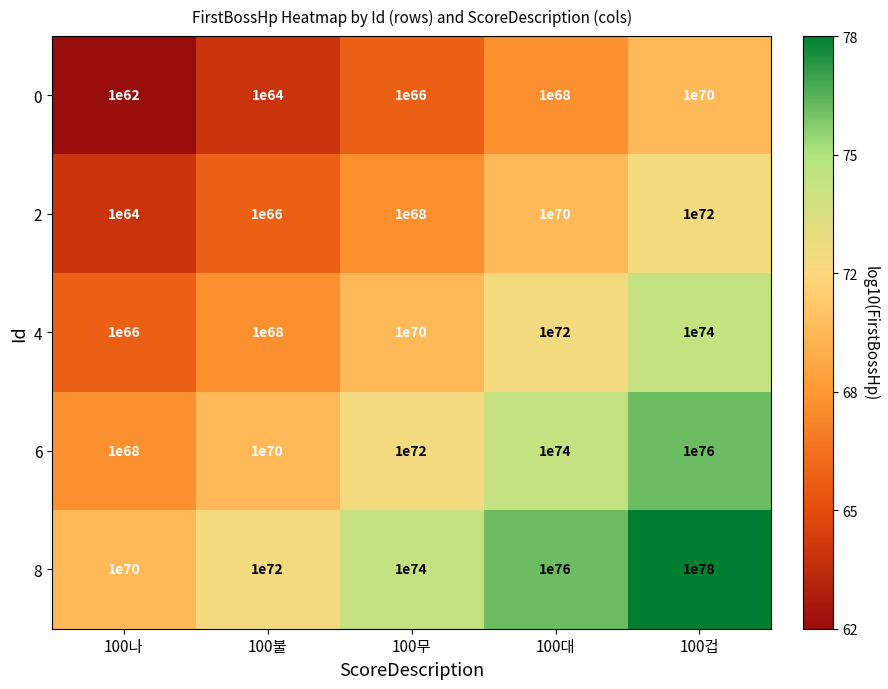

At which category does the chart reach its peak across all series?

100겁